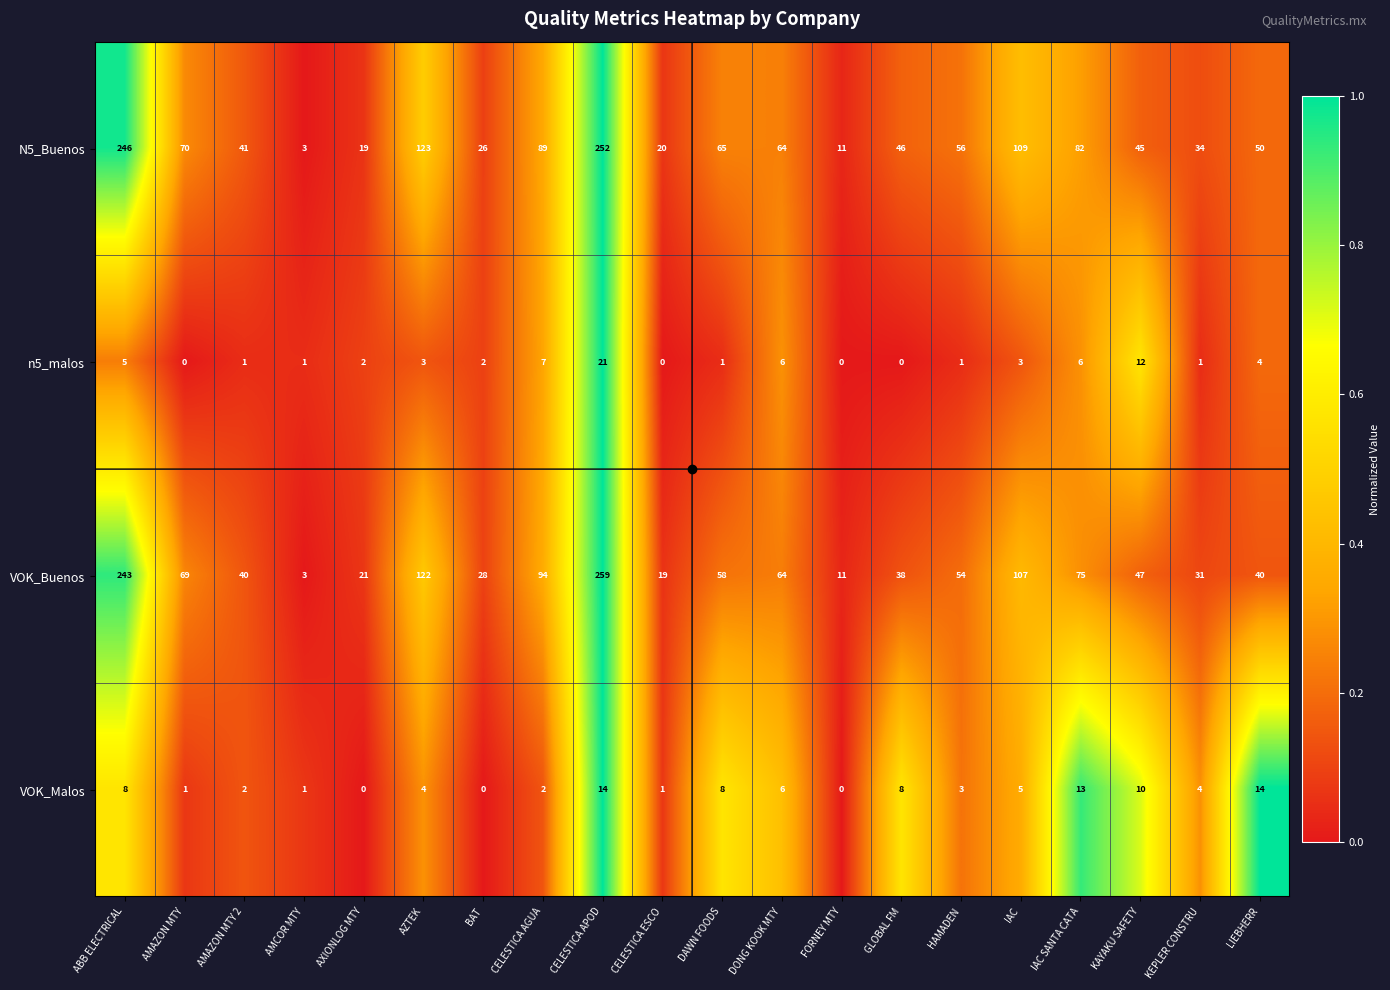

What is the spread (max minus min) of values at CELESTICA APOD?

245